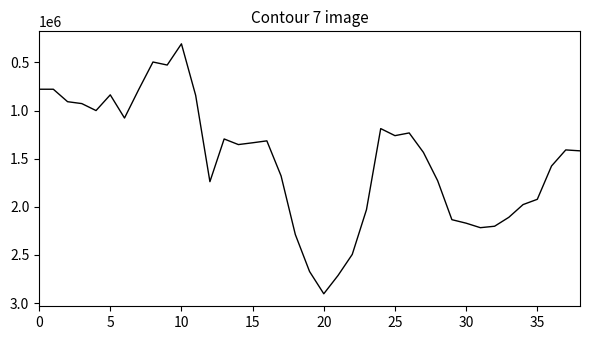

What is the sum of all values?

59048475